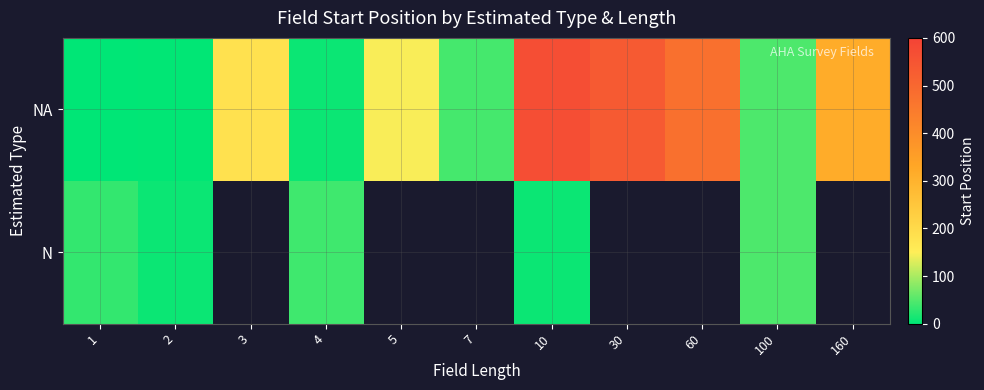

How many values in the N series exceed 8?

3